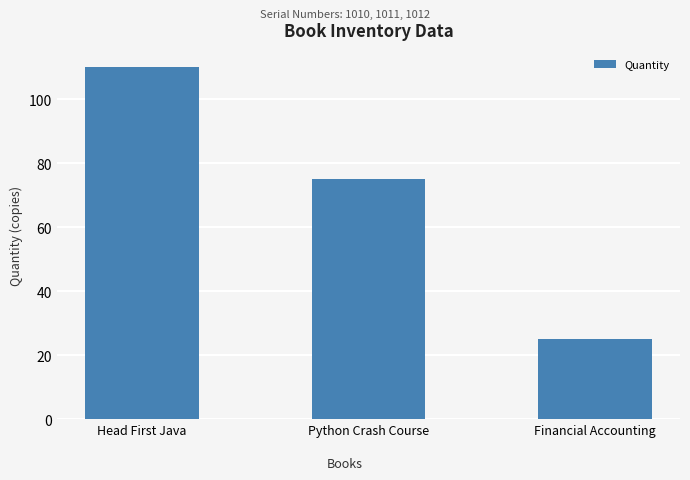

What is the label of the 2nd bar from the left?

Python Crash Course